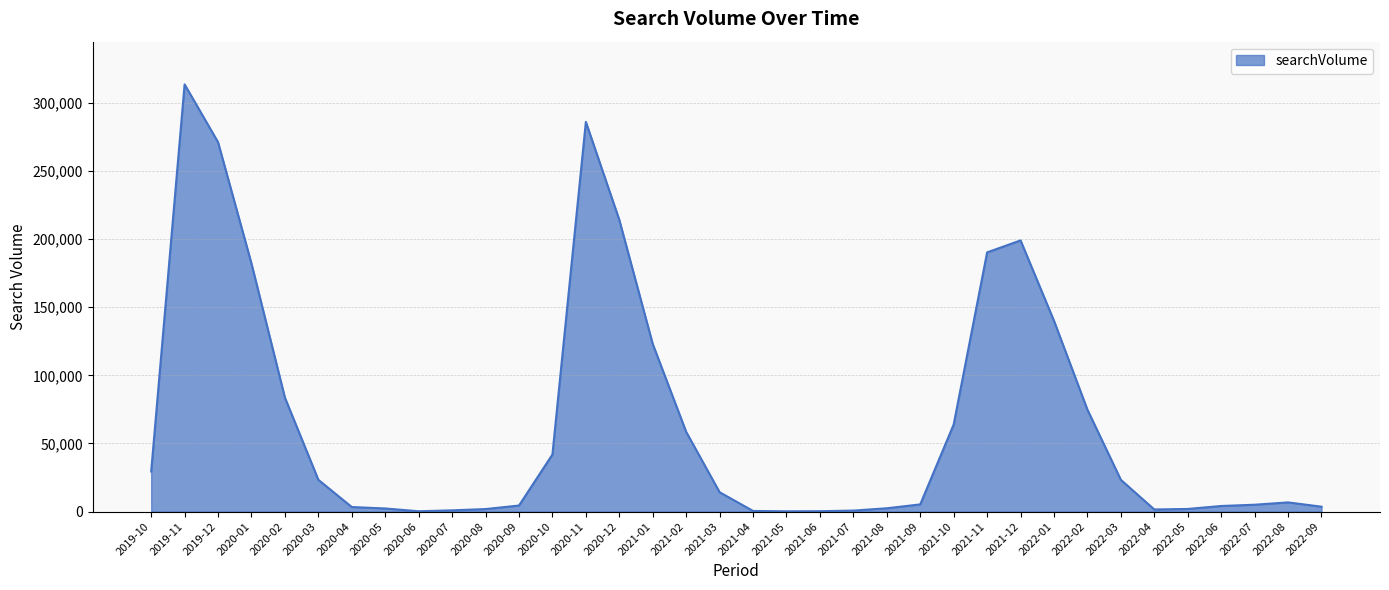

How many series are shown in this chart?

1